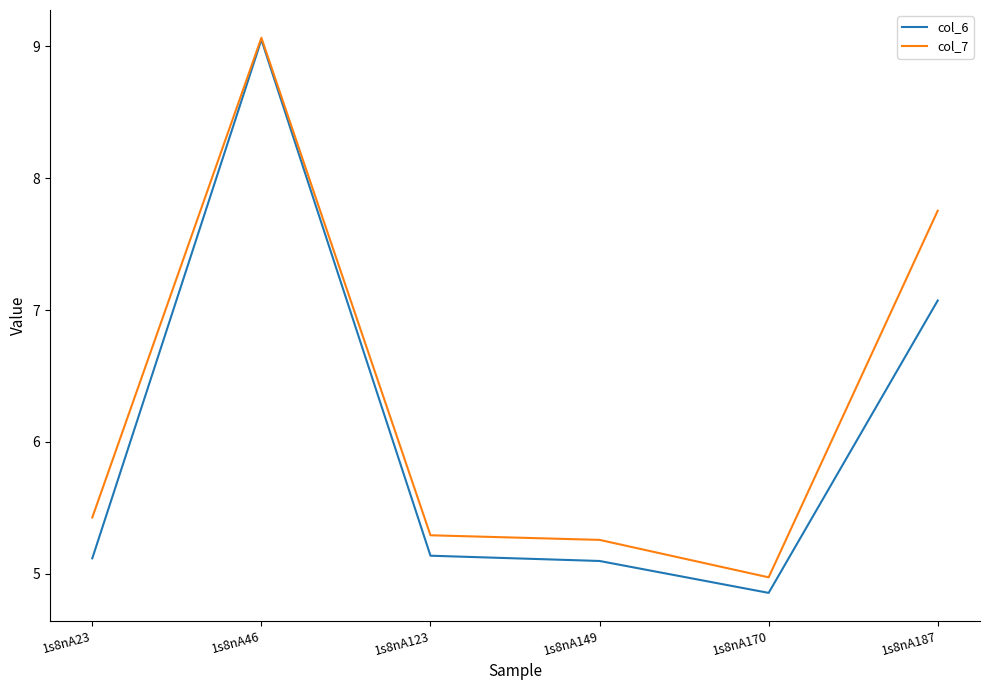

Where is col_7 nearest to the value 7?

1s8nA187